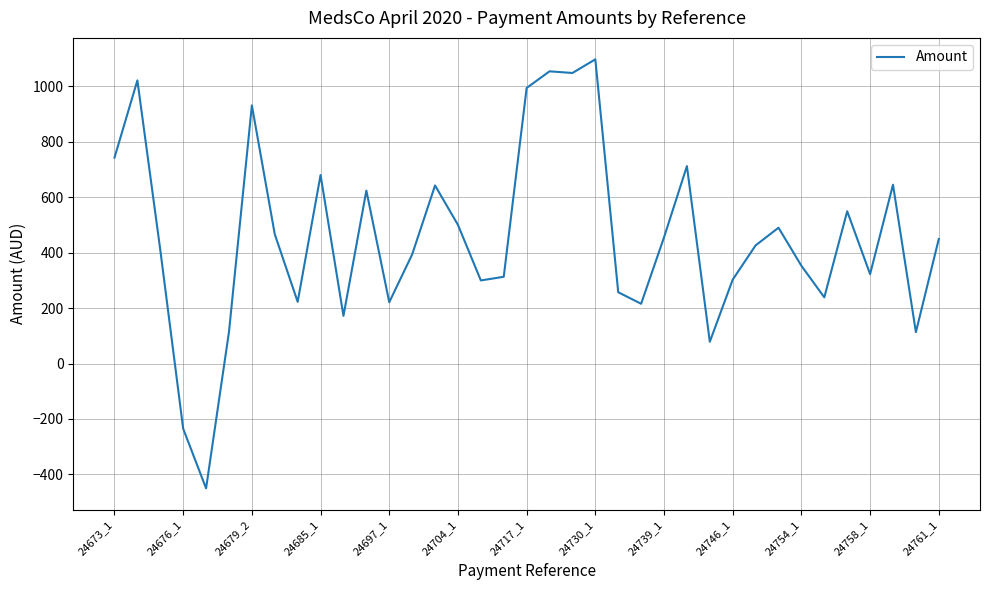

What is the maximum value shown in the chart?

1096.9